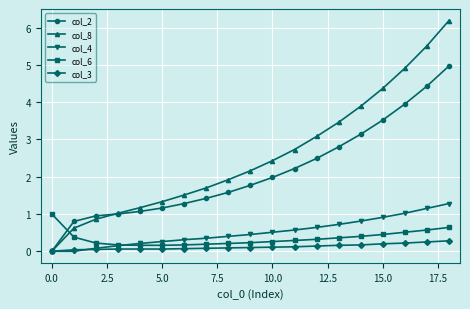

How many data points does each series have?

19